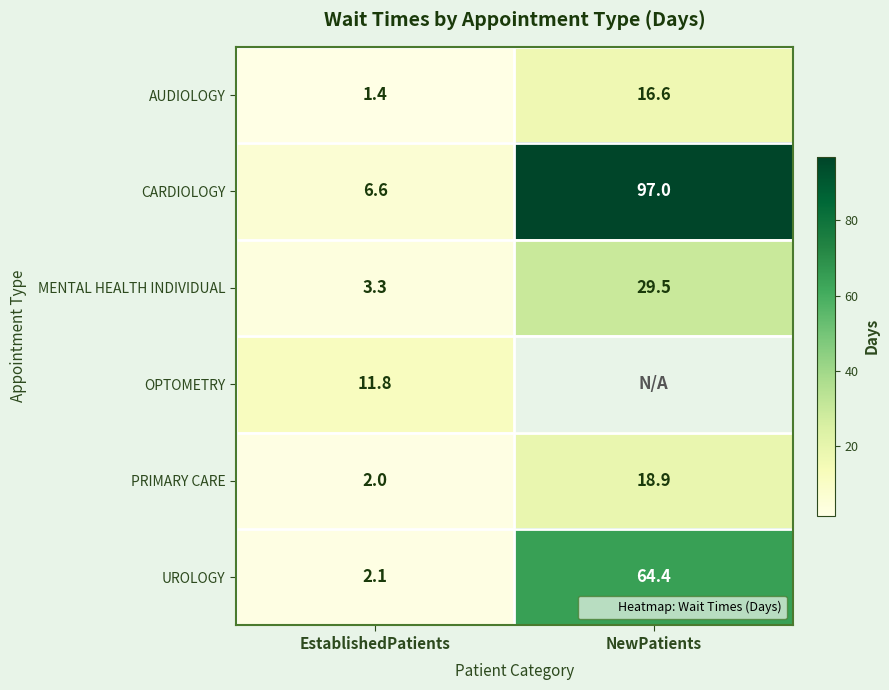

What is the sum of all CARDIOLOGY values?

103.6